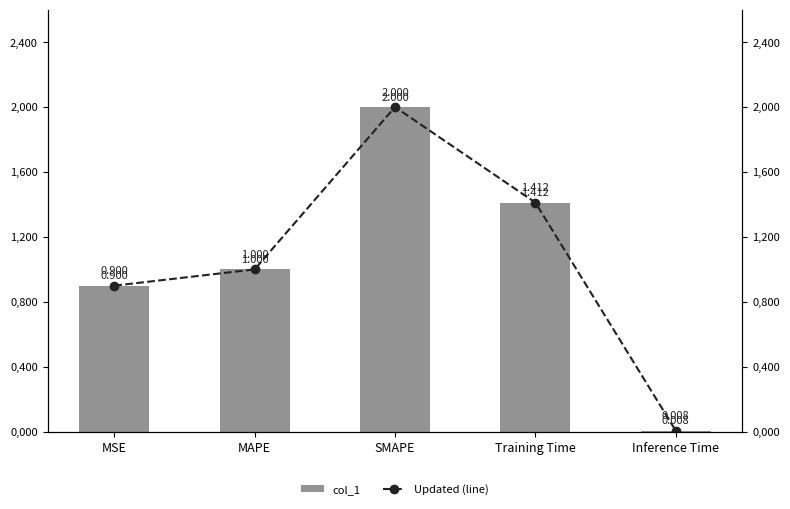

Which label corresponds to the smallest value in the chart?

Inference Time